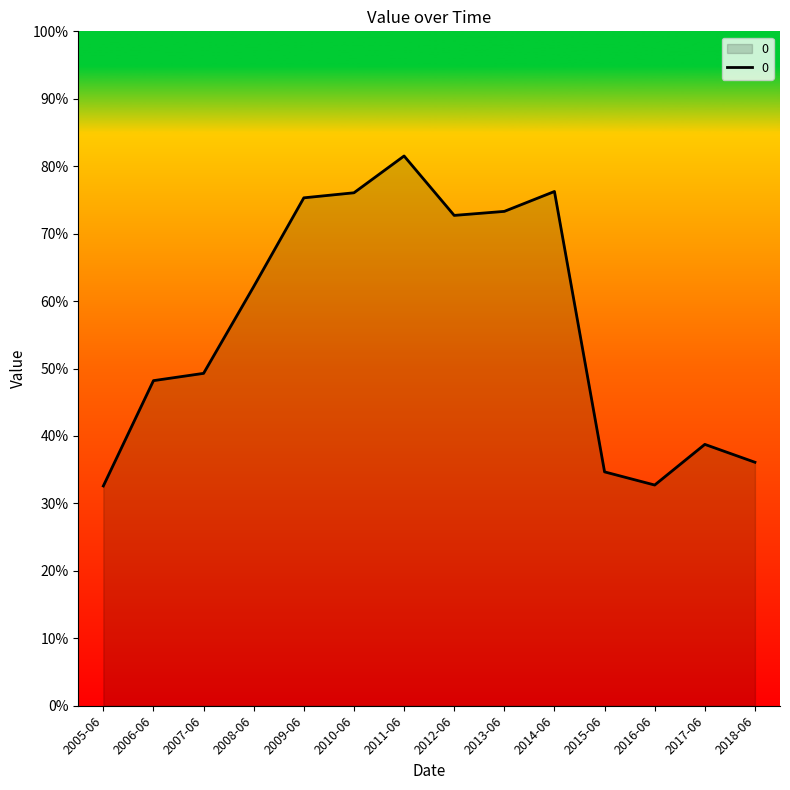

At which category does the chart reach its peak across all series?

2011-06